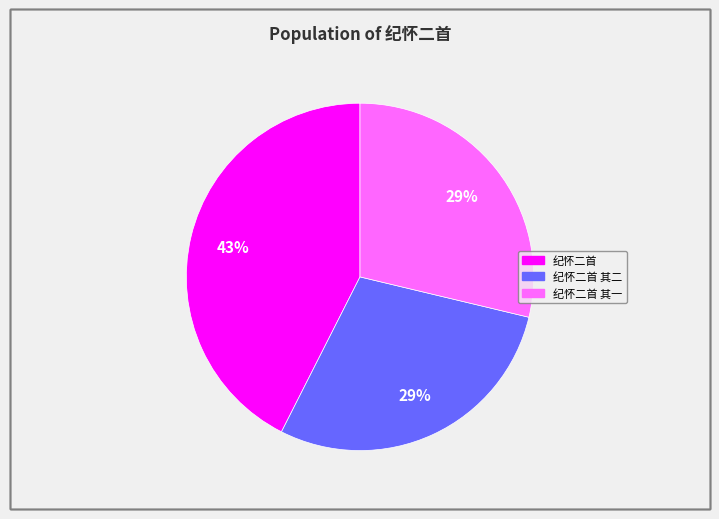

How many segments does this pie chart have?

3